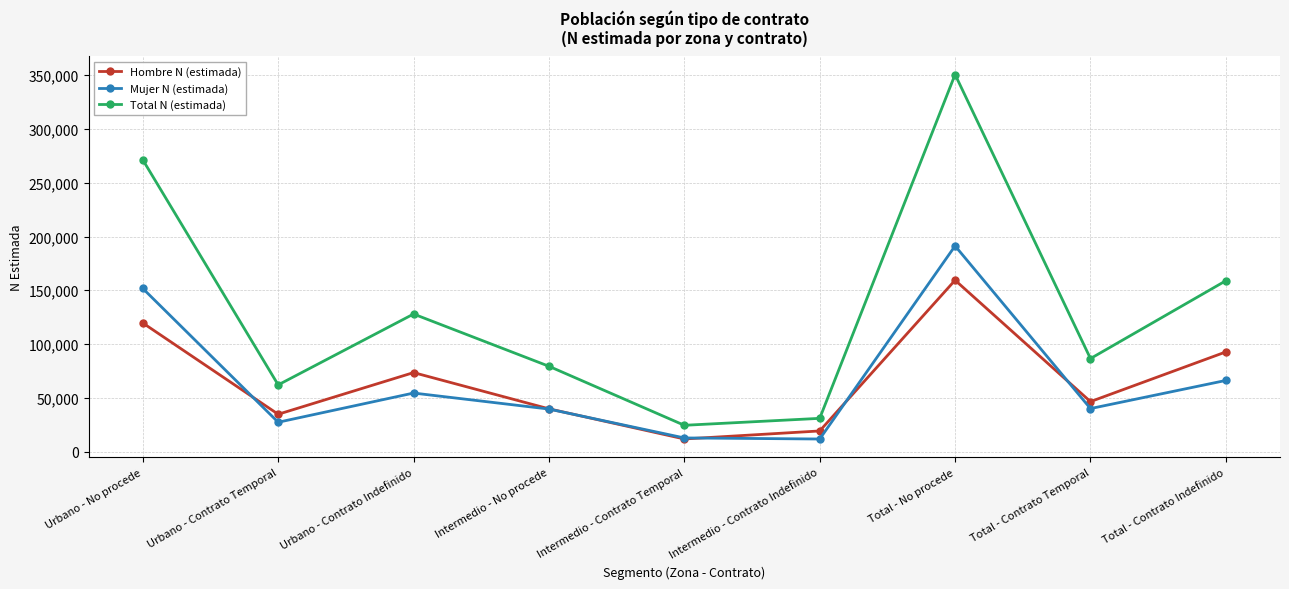

In Mujer N (estimada), how many points are higher than both neighbors (excluding endpoints)?

2